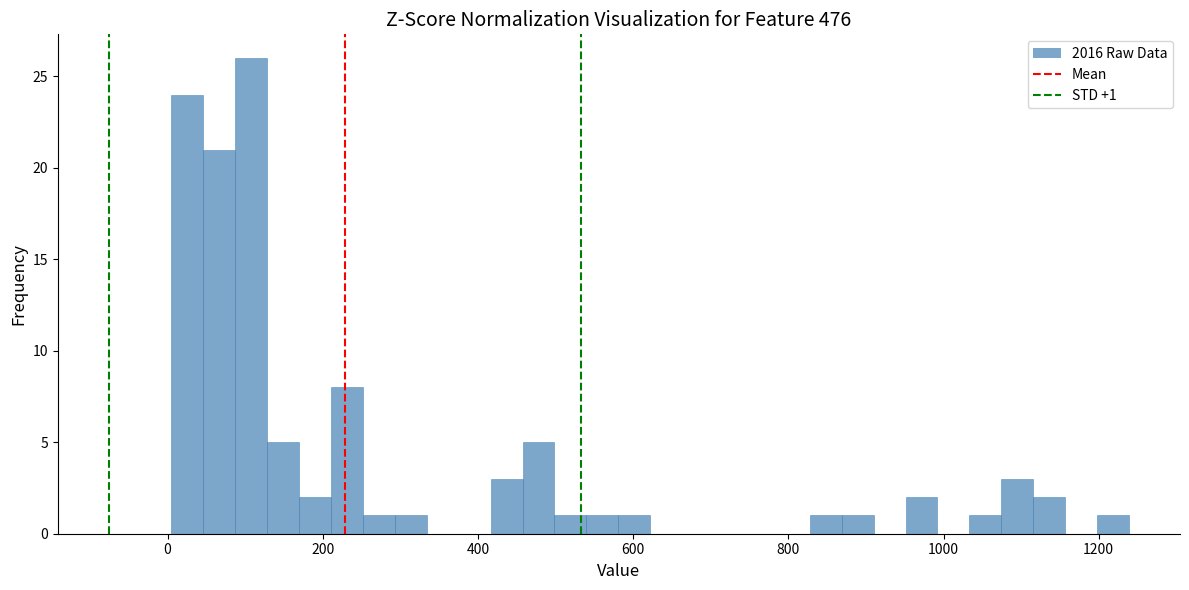

Around what value on the x-axis is the tallest bar? Give the approximate position of its centre, as read against the axis.

100